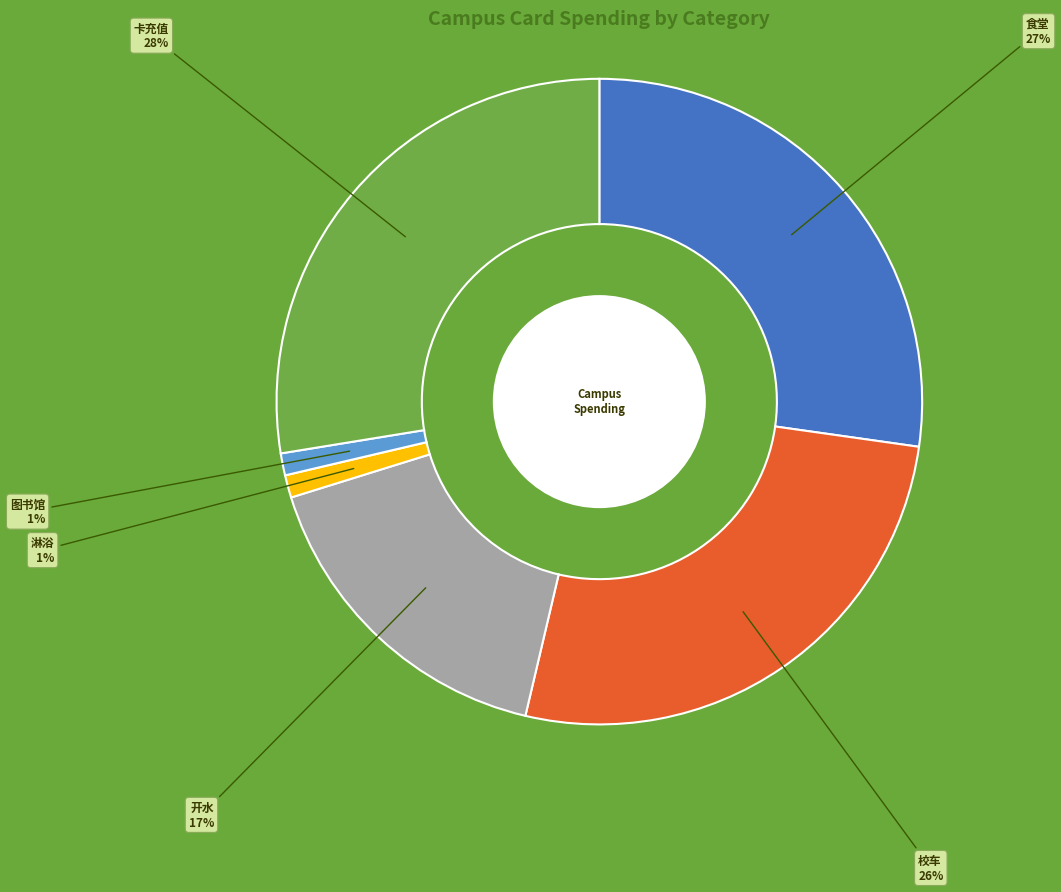

Is there any slice that represents more than half of the pie?

No